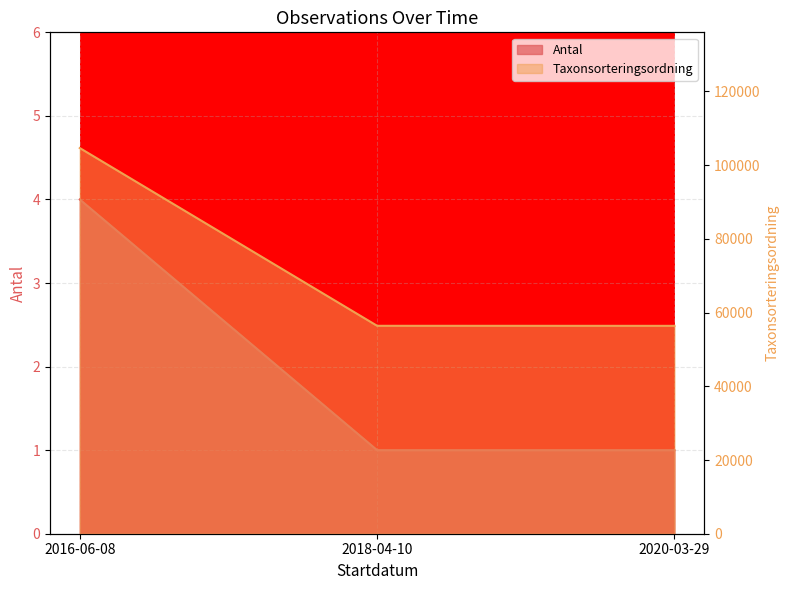

At how many categories does at least one series exceed 89533?

1